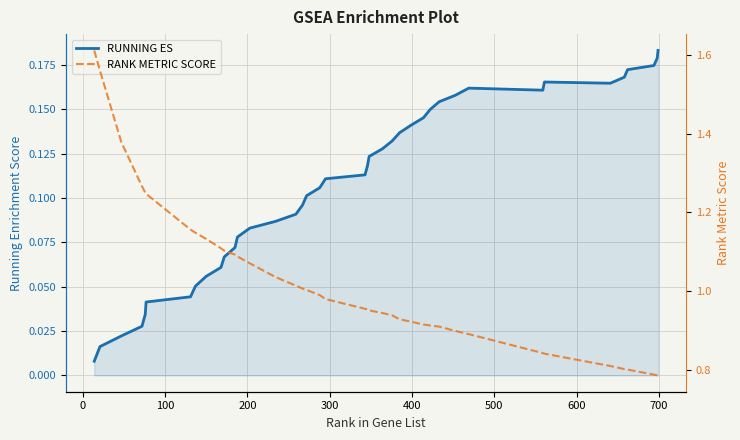

What is the maximum value for RANK METRIC SCORE?

1.6